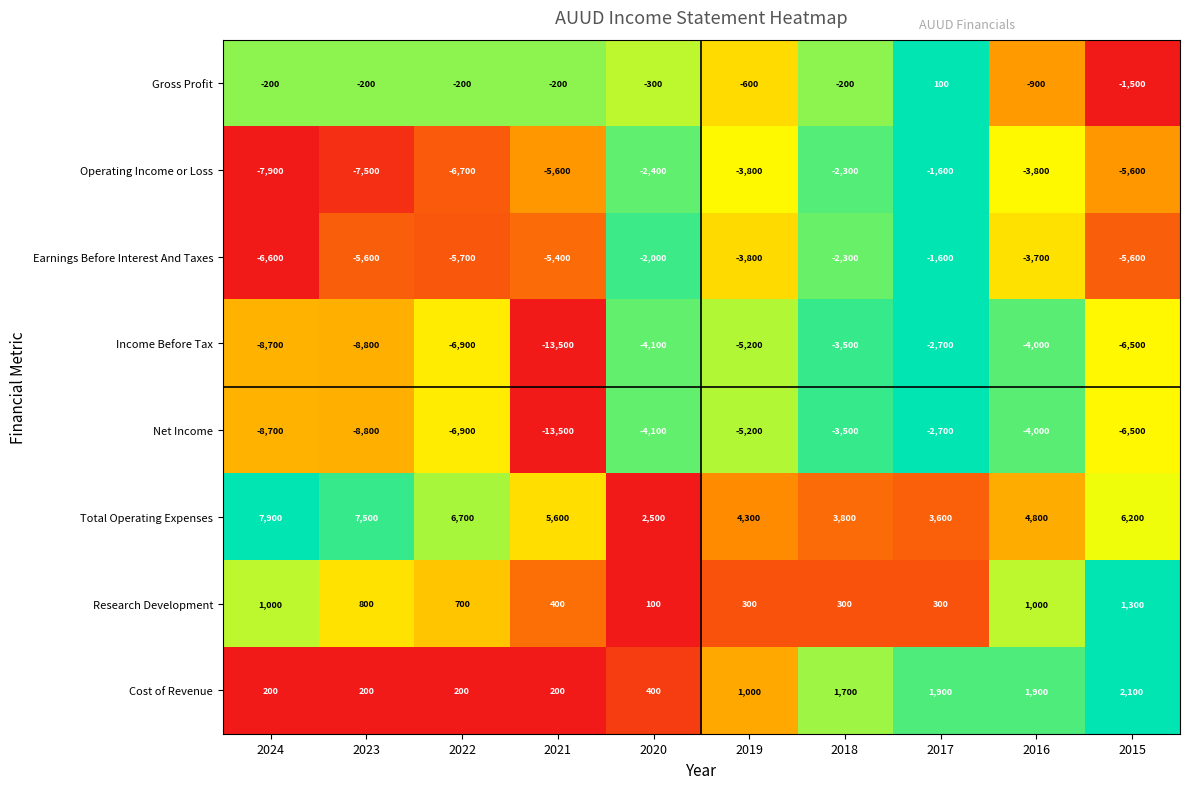

At which label does Operating Income or Loss reach its minimum?

2024